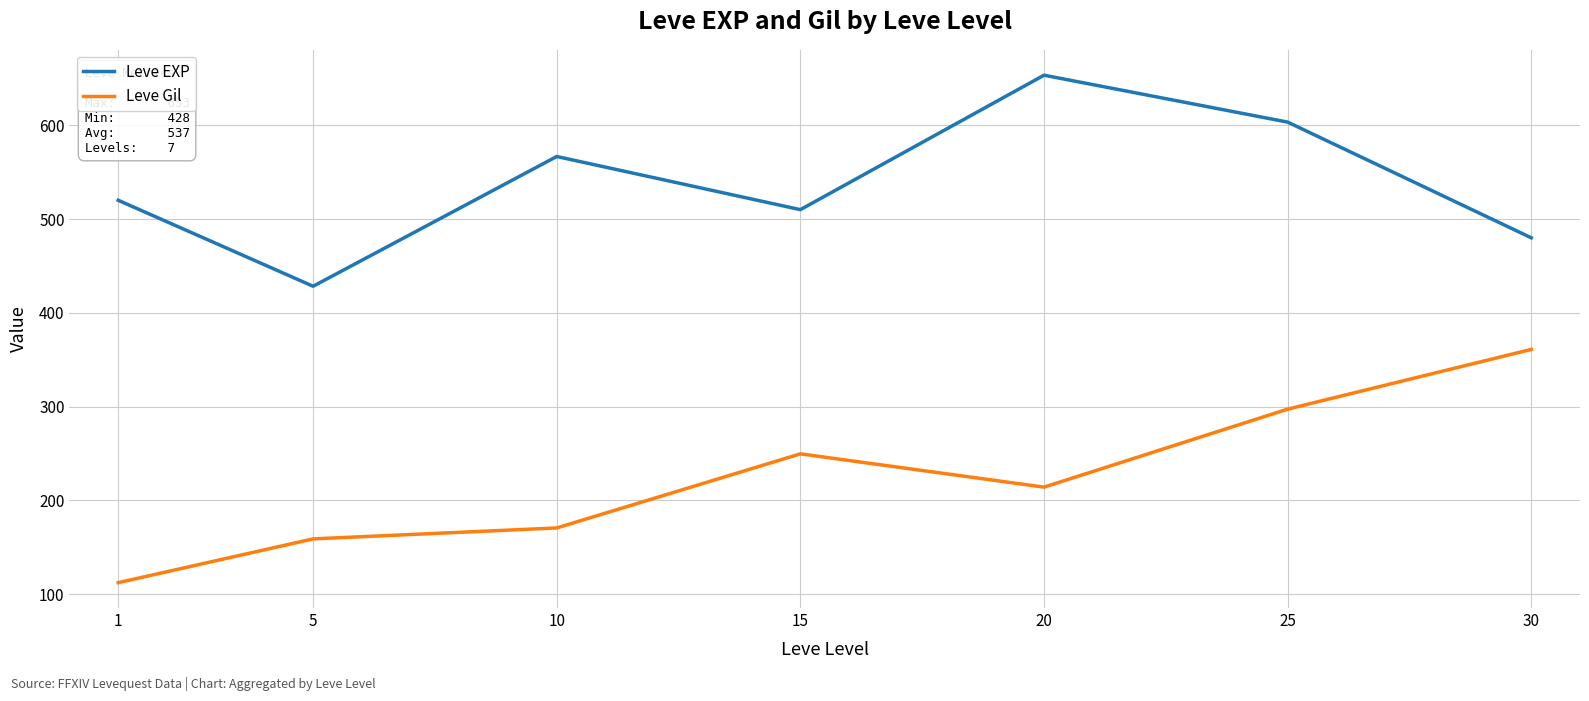

List the labels in order of Leve EXP value, largest first.

20, 25, 10, 1, 15, 30, 5